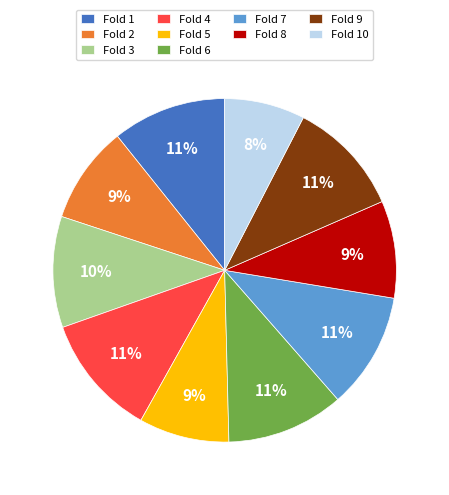

Is the sum of Fold 2 and Fold 10 greater than half?

No